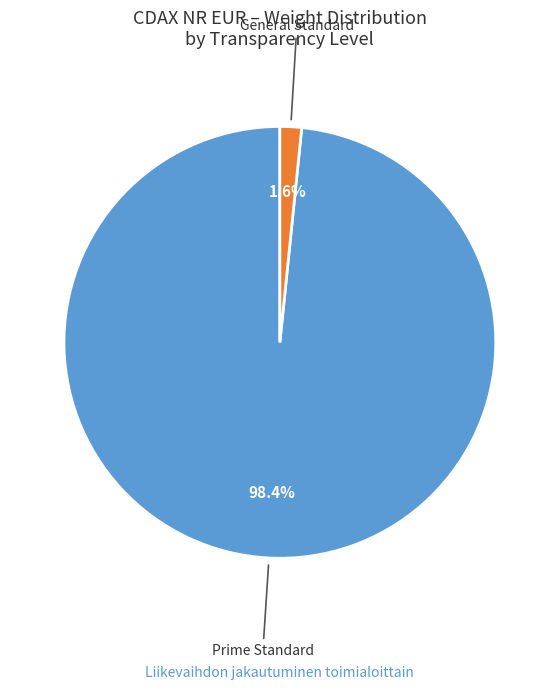

Is there a majority slice in this chart?

Yes